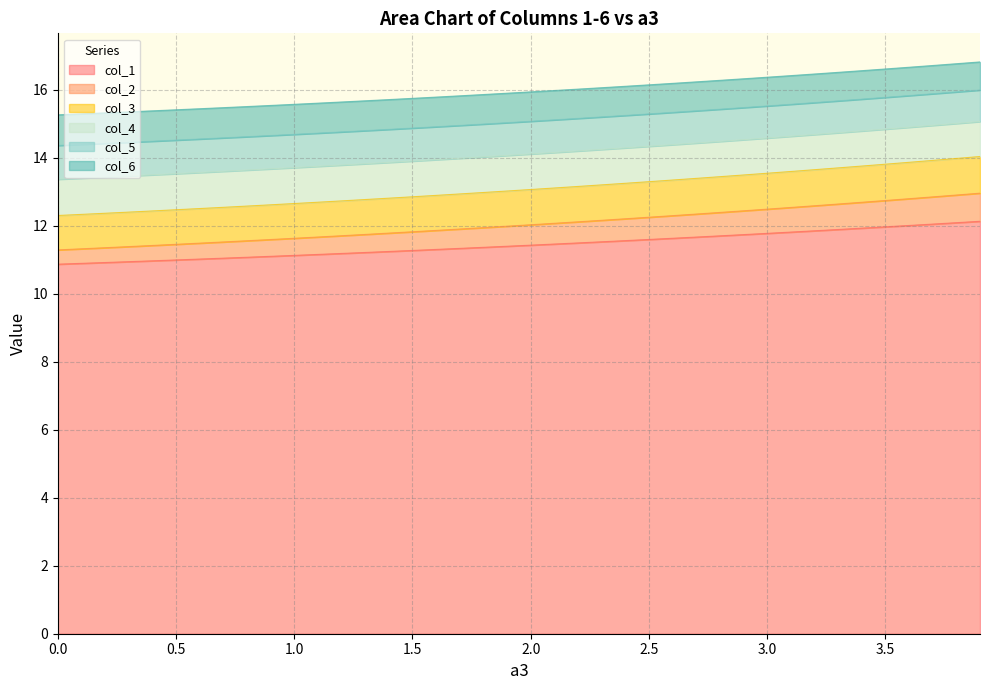

Reading right to left, extract all data points from this chart.

col_1: 3.9=12.1	3.8=12.1	3.7=12.0	3.6=12.0	3.5=12.0	3.4=11.9	3.3=11.9	3.2=11.8	3.1=11.8	3.0=11.8	2.9=11.7	2.8=11.7	2.7=11.7	2.6=11.6	2.5=11.6	2.4=11.6	2.3=11.5	2.2=11.5	2.1=11.5	2.0=11.4	1.9=11.4	1.8=11.4	1.7=11.3	1.6=11.3	1.5=11.3	1.4=11.2	1.3=11.2	1.2=11.2	1.1=11.2	1.0=11.1	0.9=11.1	0.8=11.1	0.7=11.0	0.6=11.0	0.5=11.0	0.4=11.0	0.3=10.9	0.2=10.9	0.1=10.9	0.0=10.9
col_2: 3.9=13.0	3.8=12.9	3.7=12.8	3.6=12.8	3.5=12.7	3.4=12.7	3.3=12.6	3.2=12.6	3.1=12.5	3.0=12.5	2.9=12.4	2.8=12.4	2.7=12.3	2.6=12.3	2.5=12.2	2.4=12.2	2.3=12.2	2.2=12.1	2.1=12.1	2.0=12.0	1.9=12.0	1.8=11.9	1.7=11.9	1.6=11.9	1.5=11.8	1.4=11.8	1.3=11.7	1.2=11.7	1.1=11.7	1.0=11.6	0.9=11.6	0.8=11.6	0.7=11.5	0.6=11.5	0.5=11.5	0.4=11.4	0.3=11.4	0.2=11.4	0.1=11.3	0.0=11.3
col_3: 3.9=14.0	3.8=14.0	3.7=13.9	3.6=13.9	3.5=13.8	3.4=13.8	3.3=13.7	3.2=13.6	3.1=13.6	3.0=13.5	2.9=13.5	2.8=13.4	2.7=13.4	2.6=13.3	2.5=13.3	2.4=13.2	2.3=13.2	2.2=13.2	2.1=13.1	2.0=13.1	1.9=13.0	1.8=13.0	1.7=12.9	1.6=12.9	1.5=12.8	1.4=12.8	1.3=12.8	1.2=12.7	1.1=12.7	1.0=12.6	0.9=12.6	0.8=12.6	0.7=12.5	0.6=12.5	0.5=12.5	0.4=12.4	0.3=12.4	0.2=12.4	0.1=12.3	0.0=12.3
col_4: 3.9=15.1	3.8=15.0	3.7=14.9	3.6=14.9	3.5=14.8	3.4=14.8	3.3=14.7	3.2=14.7	3.1=14.6	3.0=14.6	2.9=14.5	2.8=14.5	2.7=14.4	2.6=14.4	2.5=14.3	2.4=14.3	2.3=14.2	2.2=14.2	2.1=14.2	2.0=14.1	1.9=14.1	1.8=14.0	1.7=14.0	1.6=13.9	1.5=13.9	1.4=13.9	1.3=13.8	1.2=13.8	1.1=13.7	1.0=13.7	0.9=13.7	0.8=13.6	0.7=13.6	0.6=13.6	0.5=13.5	0.4=13.5	0.3=13.5	0.2=13.4	0.1=13.4	0.0=13.4
col_5: 3.9=16.0	3.8=15.9	3.7=15.9	3.6=15.8	3.5=15.8	3.4=15.7	3.3=15.7	3.2=15.6	3.1=15.6	3.0=15.5	2.9=15.5	2.8=15.4	2.7=15.4	2.6=15.3	2.5=15.3	2.4=15.2	2.3=15.2	2.2=15.2	2.1=15.1	2.0=15.1	1.9=15.0	1.8=15.0	1.7=14.9	1.6=14.9	1.5=14.9	1.4=14.8	1.3=14.8	1.2=14.8	1.1=14.7	1.0=14.7	0.9=14.6	0.8=14.6	0.7=14.6	0.6=14.5	0.5=14.5	0.4=14.5	0.3=14.5	0.2=14.4	0.1=14.4	0.0=14.4
col_6: 3.9=16.8	3.8=16.8	3.7=16.7	3.6=16.7	3.5=16.6	3.4=16.6	3.3=16.5	3.2=16.5	3.1=16.4	3.0=16.4	2.9=16.3	2.8=16.3	2.7=16.2	2.6=16.2	2.5=16.1	2.4=16.1	2.3=16.1	2.2=16.0	2.1=16.0	2.0=15.9	1.9=15.9	1.8=15.9	1.7=15.8	1.6=15.8	1.5=15.7	1.4=15.7	1.3=15.7	1.2=15.6	1.1=15.6	1.0=15.6	0.9=15.5	0.8=15.5	0.7=15.5	0.6=15.4	0.5=15.4	0.4=15.4	0.3=15.3	0.2=15.3	0.1=15.3	0.0=15.3